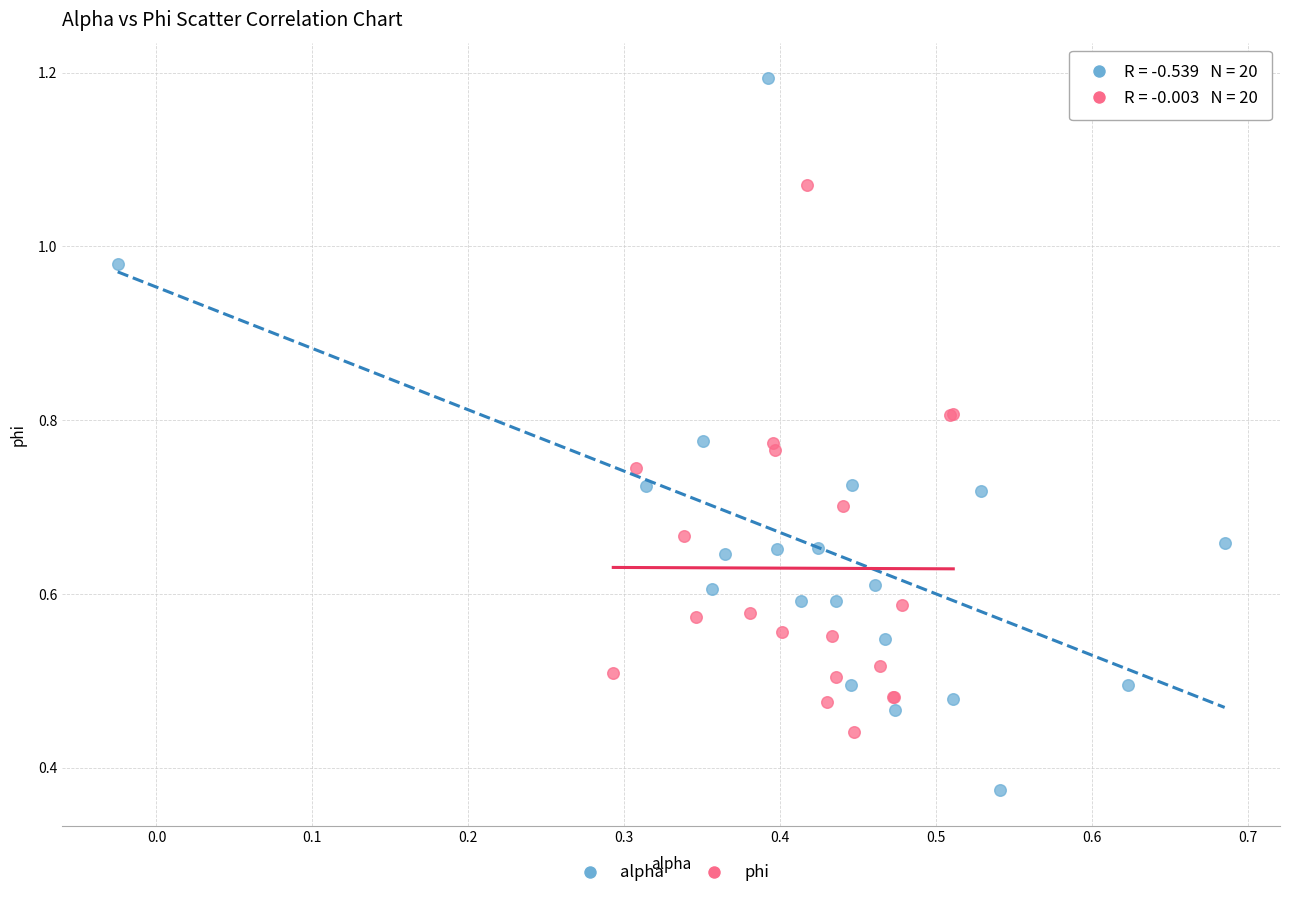

Which series has the largest Y range (max minus min)?

alpha